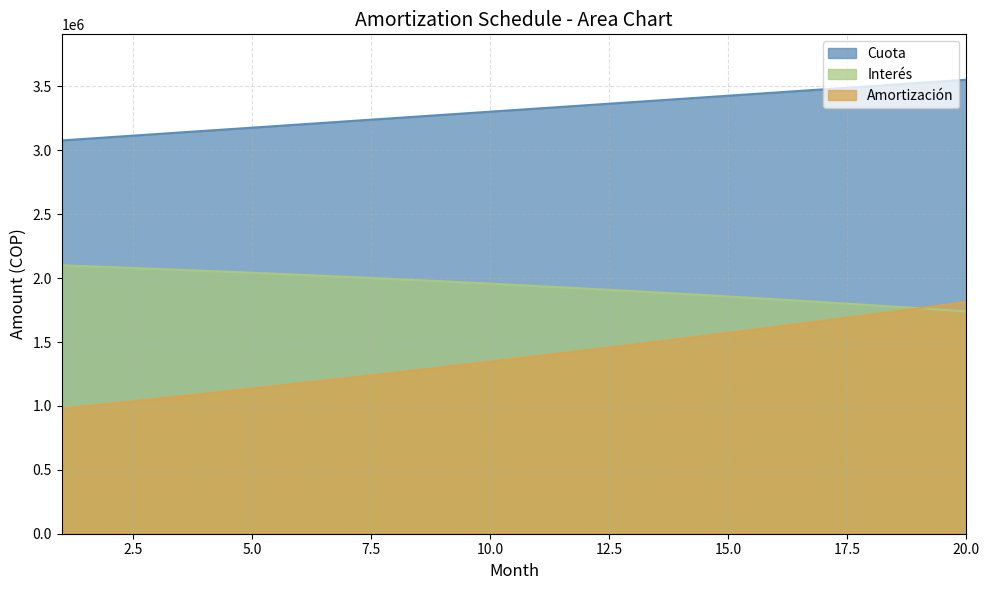

Which series changed the most between 1 and 10?

Amortizacion